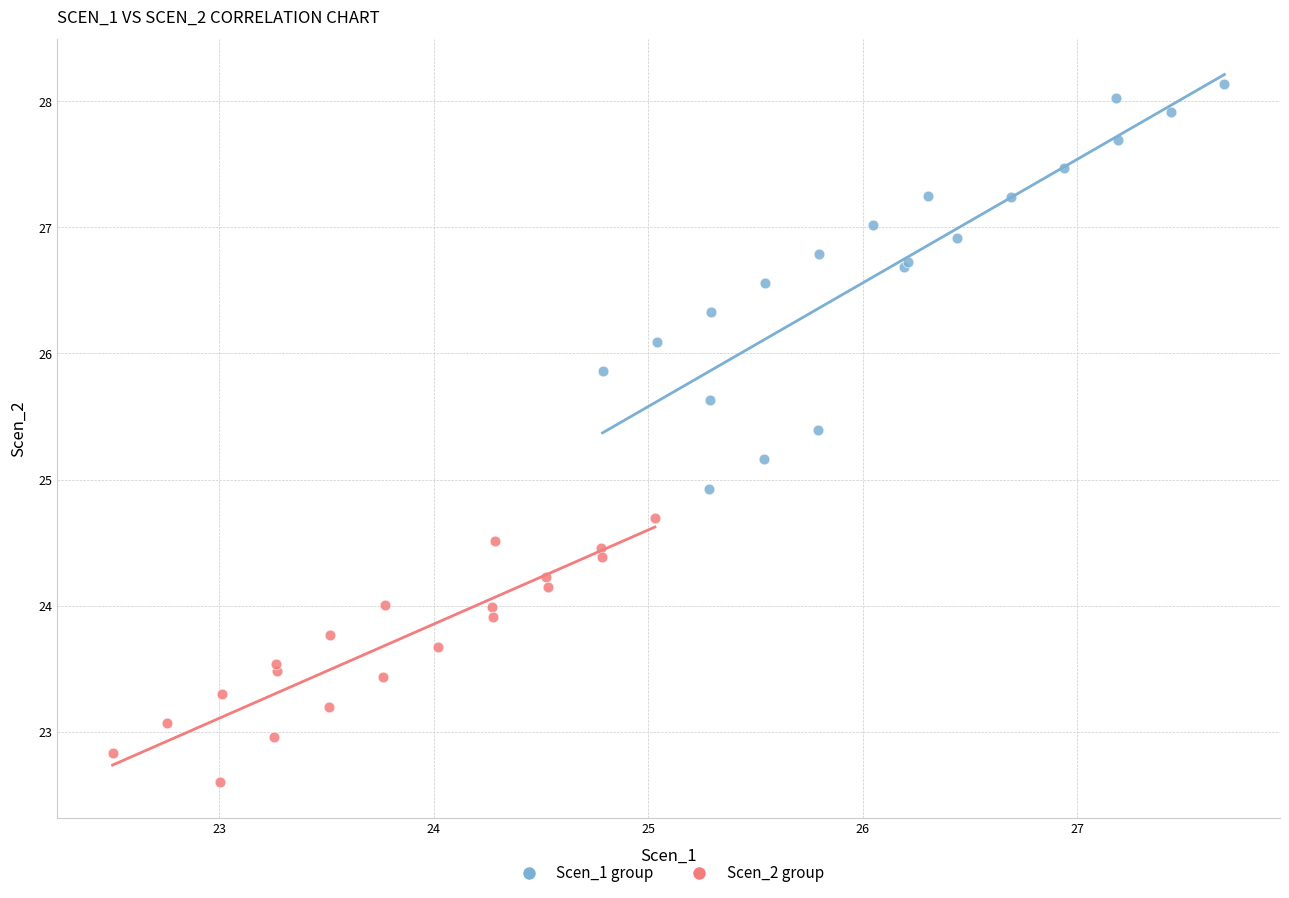

What are all the series names shown in the legend?

Scen_1 group, Scen_2 group